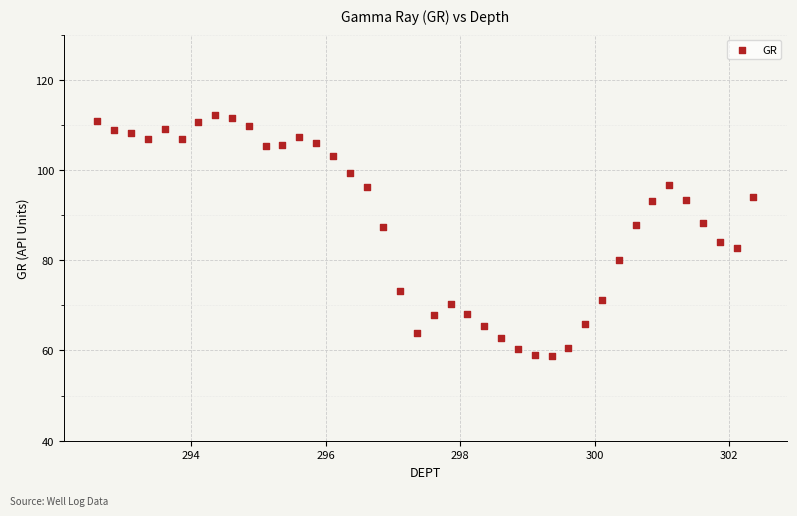

What is the range of X values (max minus min)?

9.8